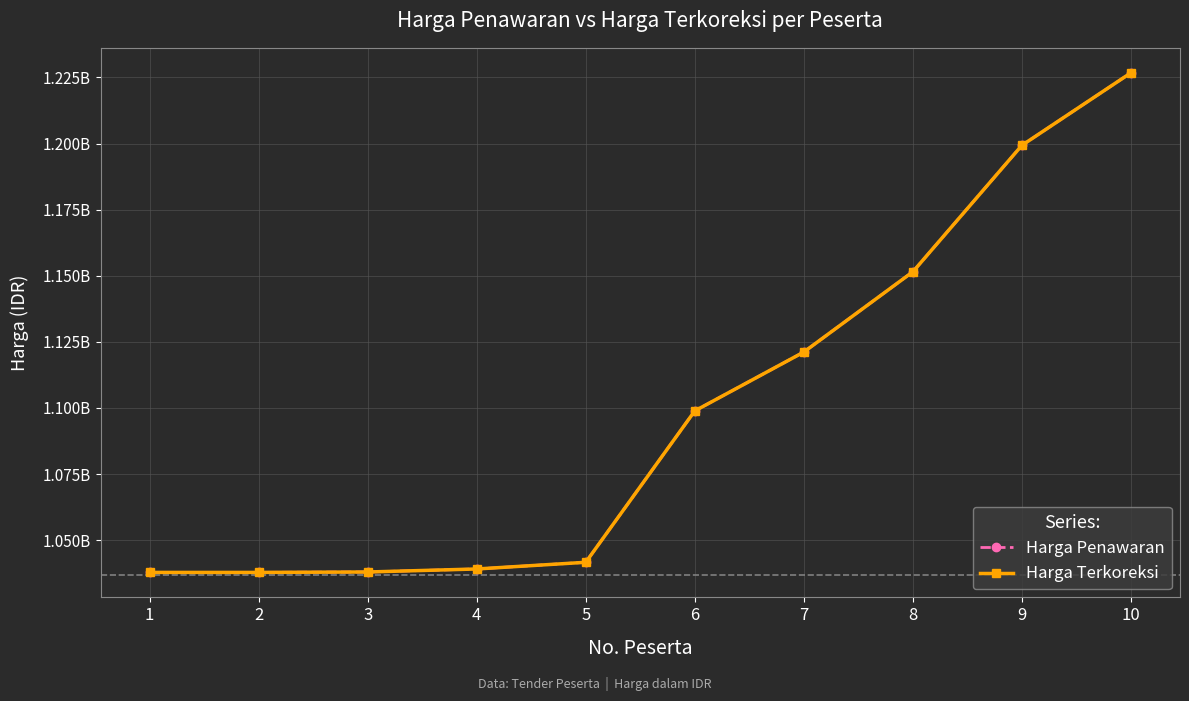

True or false: Harga Terkoreksi and Harga Penawaran intersect in this chart.

False